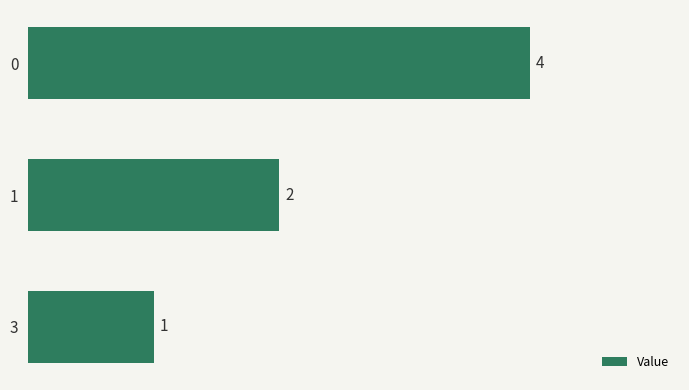

What is the value of the 2nd bar from the top?

2